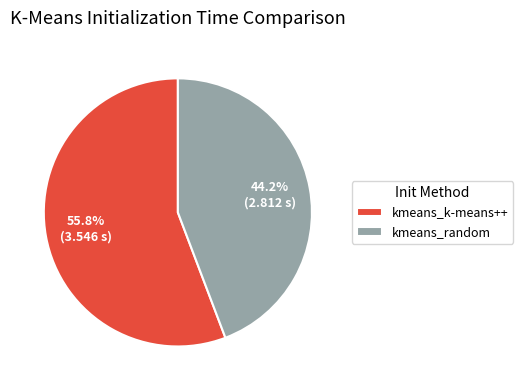

Between kmeans_k-means++ and kmeans_random, which is larger?

kmeans_k-means++